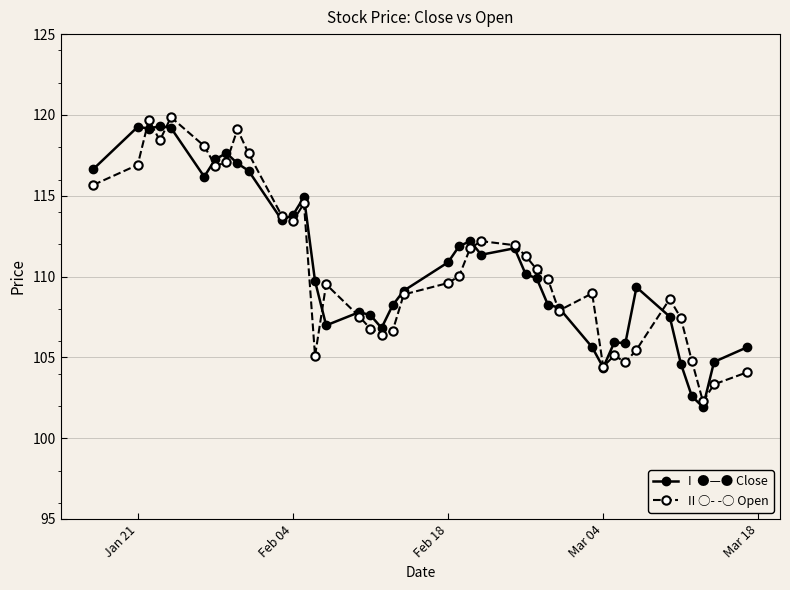

How many lines are shown in the chart?

2